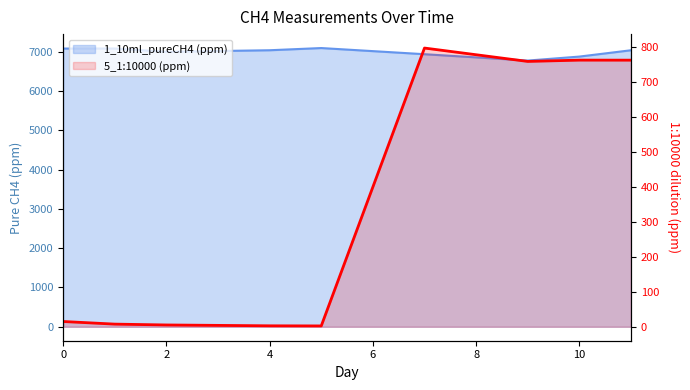

What is the difference between the highest and lowest values at 7?

6136.5